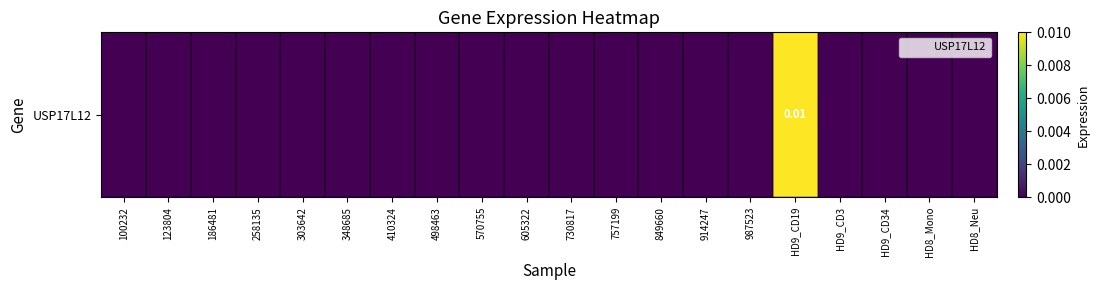

How many values are above zero?

1